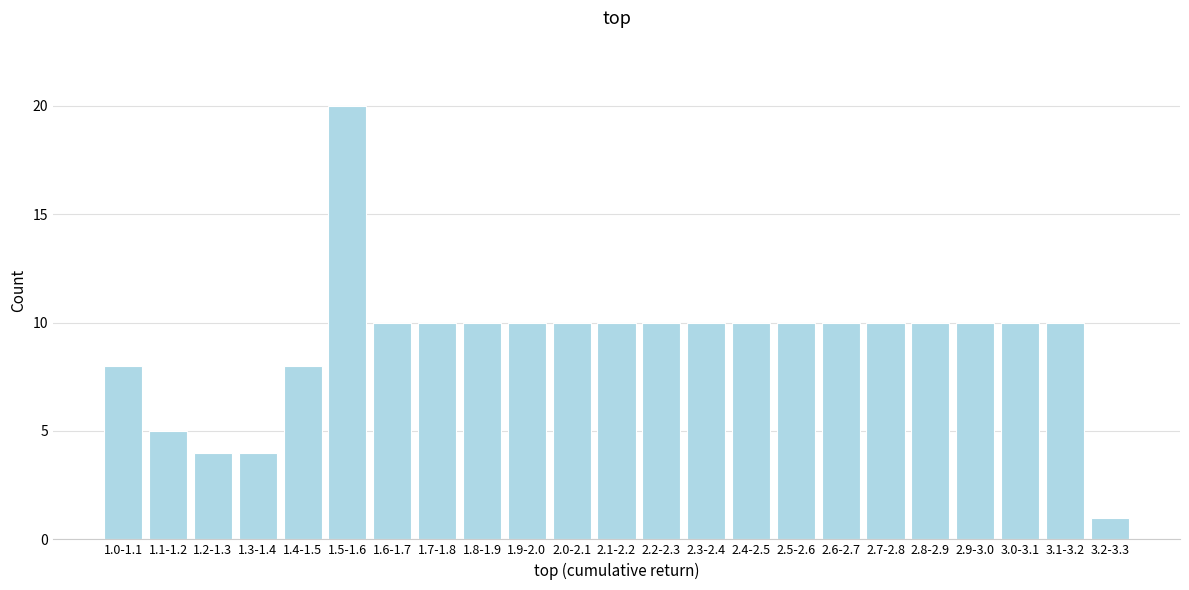

Reading left to right, what are all the values shown in this chart?

1.0-1.1=8	1.1-1.2=5	1.2-1.3=4	1.3-1.4=4	1.4-1.5=8	1.5-1.6=20	1.6-1.7=10	1.7-1.8=10	1.8-1.9=10	1.9-2.0=10	2.0-2.1=10	2.1-2.2=10	2.2-2.3=10	2.3-2.4=10	2.4-2.5=10	2.5-2.6=10	2.6-2.7=10	2.7-2.8=10	2.8-2.9=10	2.9-3.0=10	3.0-3.1=10	3.1-3.2=10	3.2-3.3=1